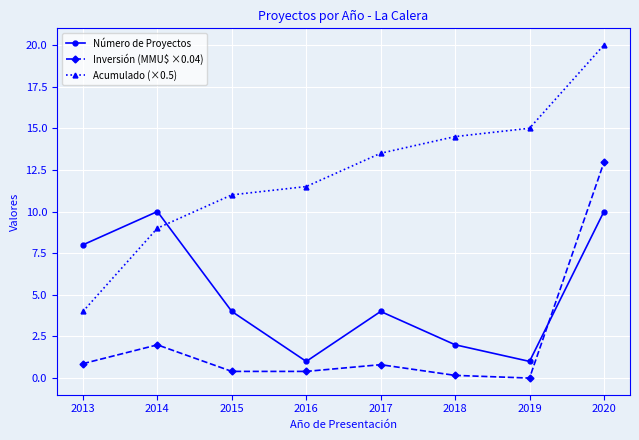

Is it true that Número de Proyectos equals 4.0 at 2015?

True